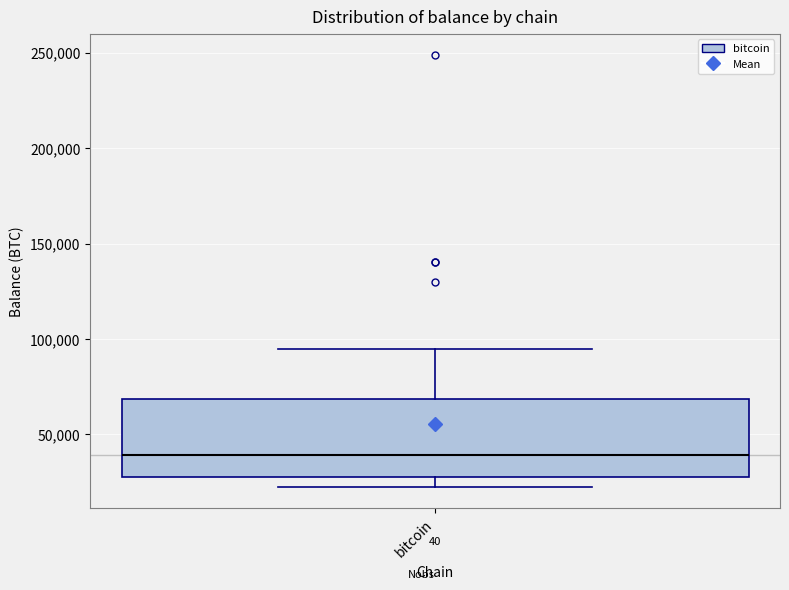

Transcribe this box plot: give where the median line is, the range the box spans, and where the two whiskers end, as read against the y-axis. The values are not printed on the chart, so give them approximately, as read against the axis.

median 40000, box 25000 to 70000, whiskers 25000 (just below the box's lower edge) to 95000